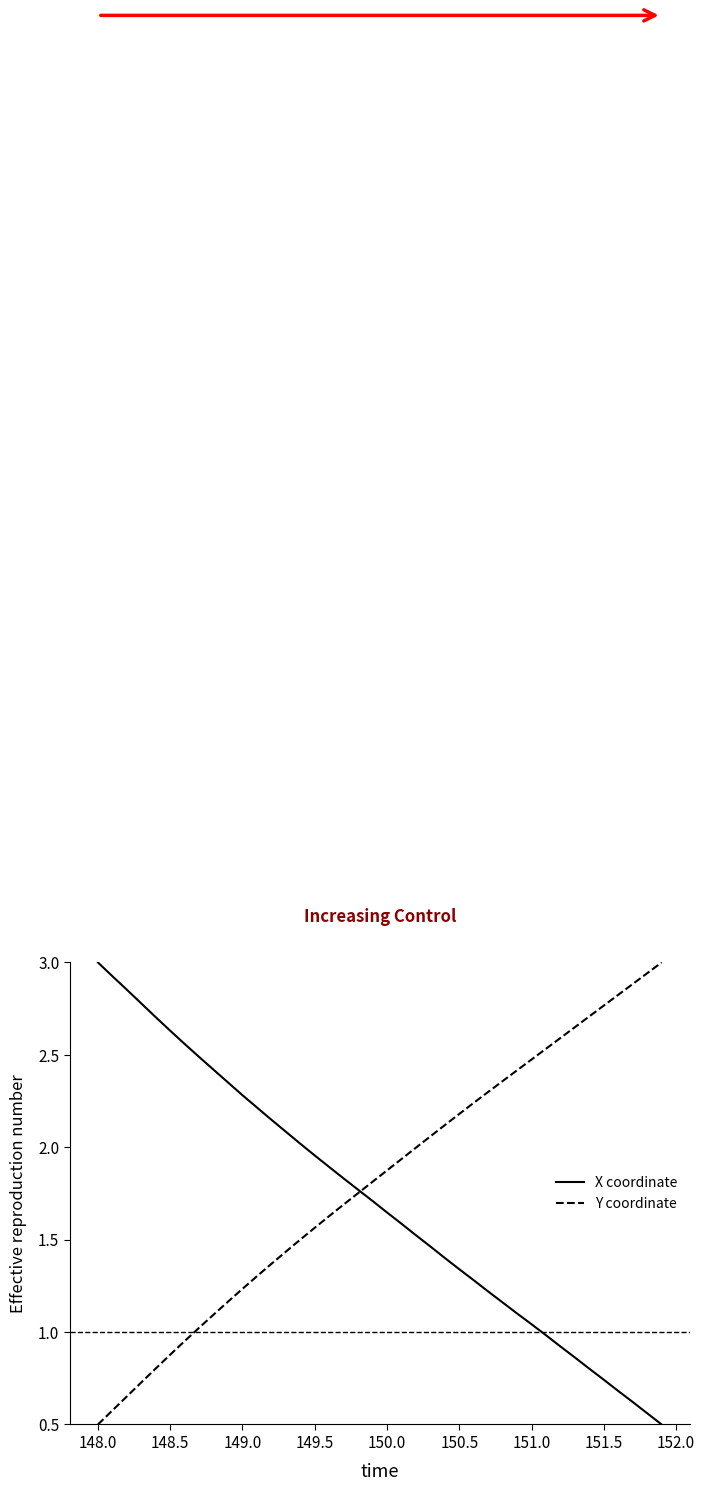

Rank the series by their average value, from lowest to highest.

X coordinate, Y coordinate